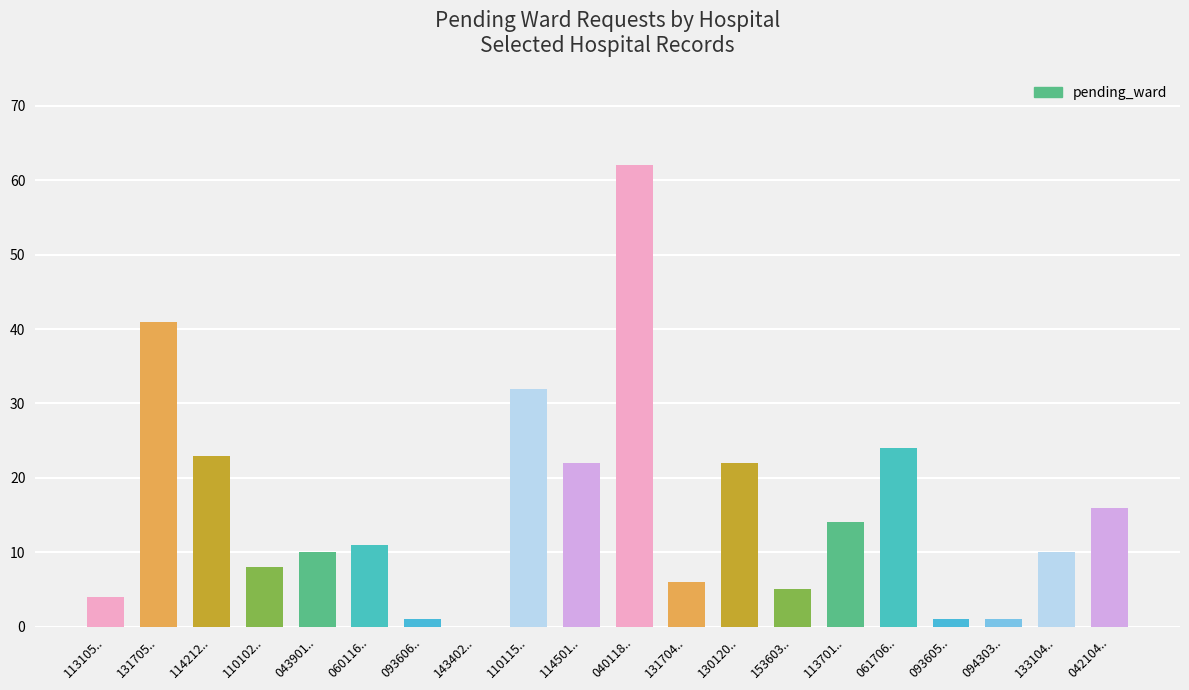

The chart shows a value of 7 at 043901... True or false?

False